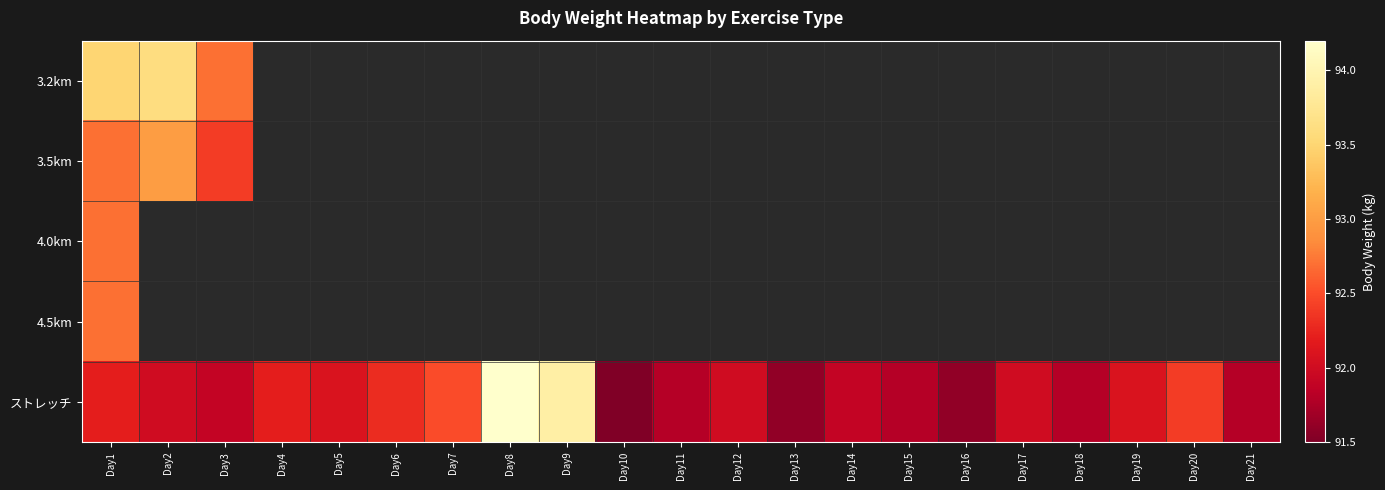

The 3.2km series shows 92.7 at Day3. True or false?

True